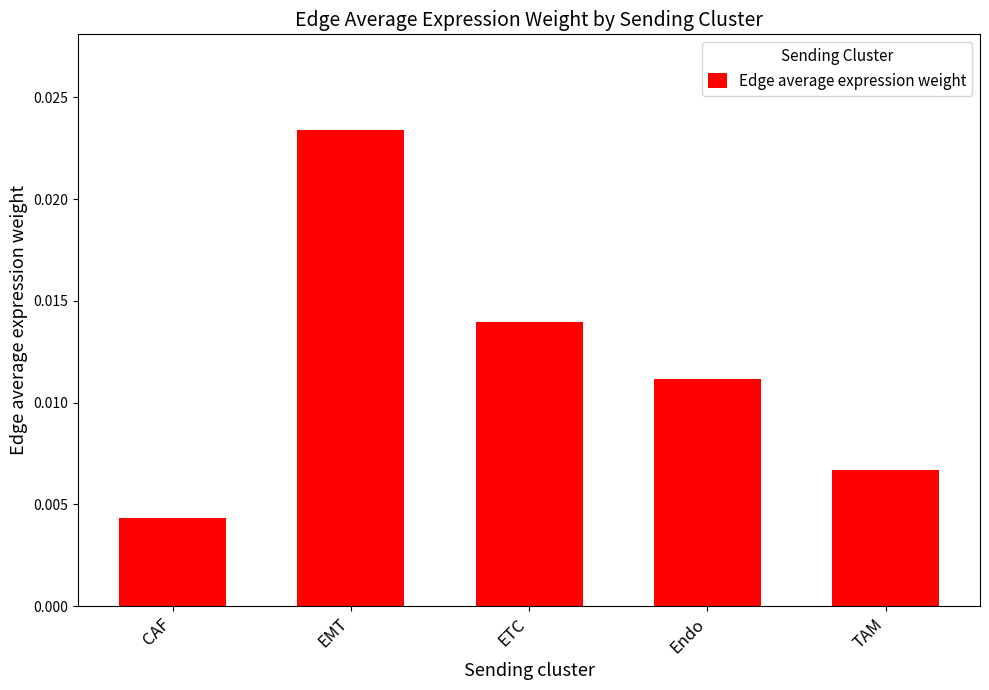

Between ETC and Endo, which is larger?

ETC